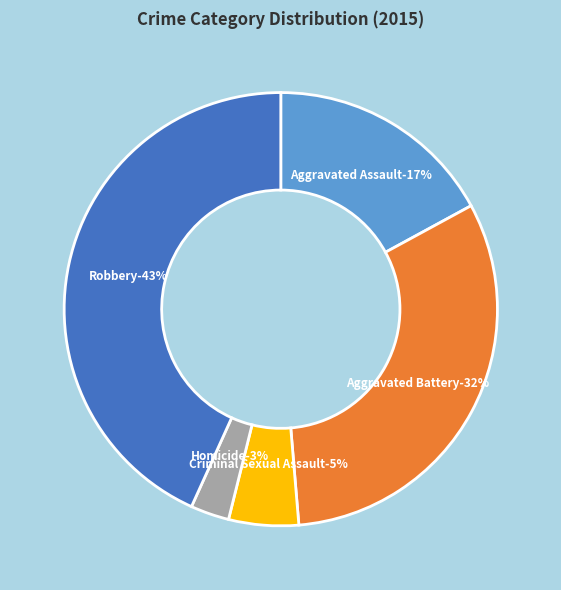

Is there a majority slice in this chart?

No